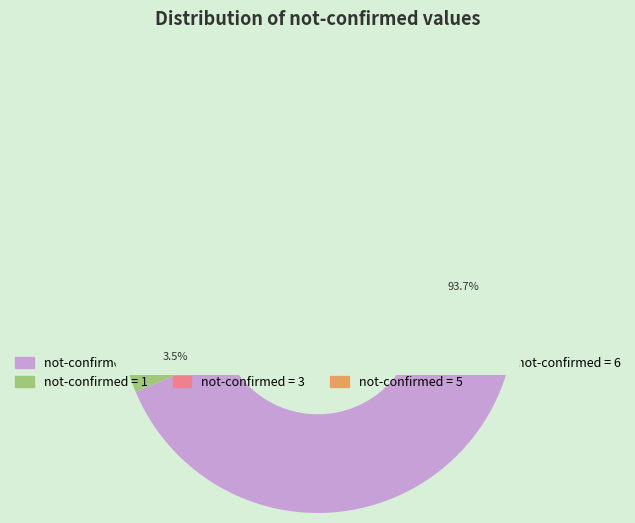

Rank the categories by value from highest to lowest.

0, 1, 3, 2, 4, 5, 6